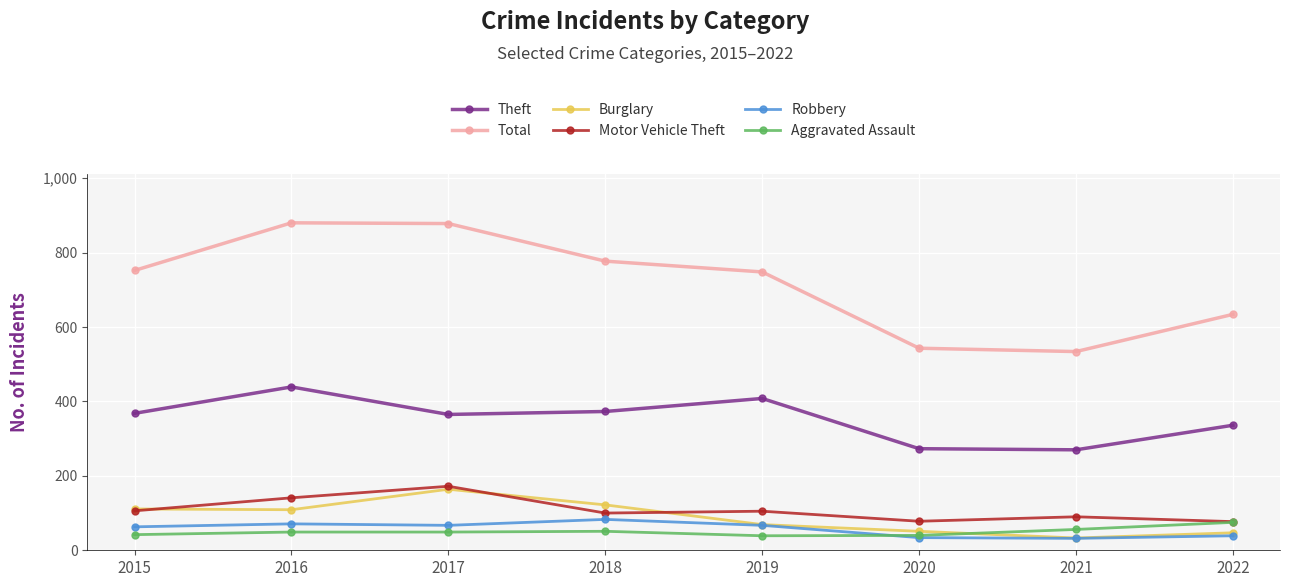

What is the minimum value for Total?

534